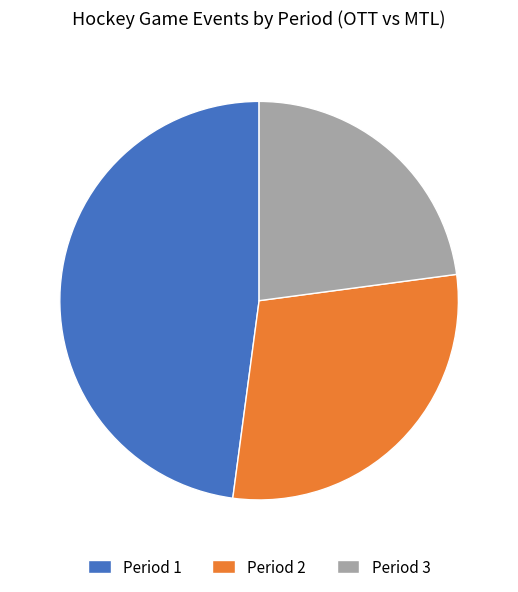

Is there a majority slice in this chart?

No